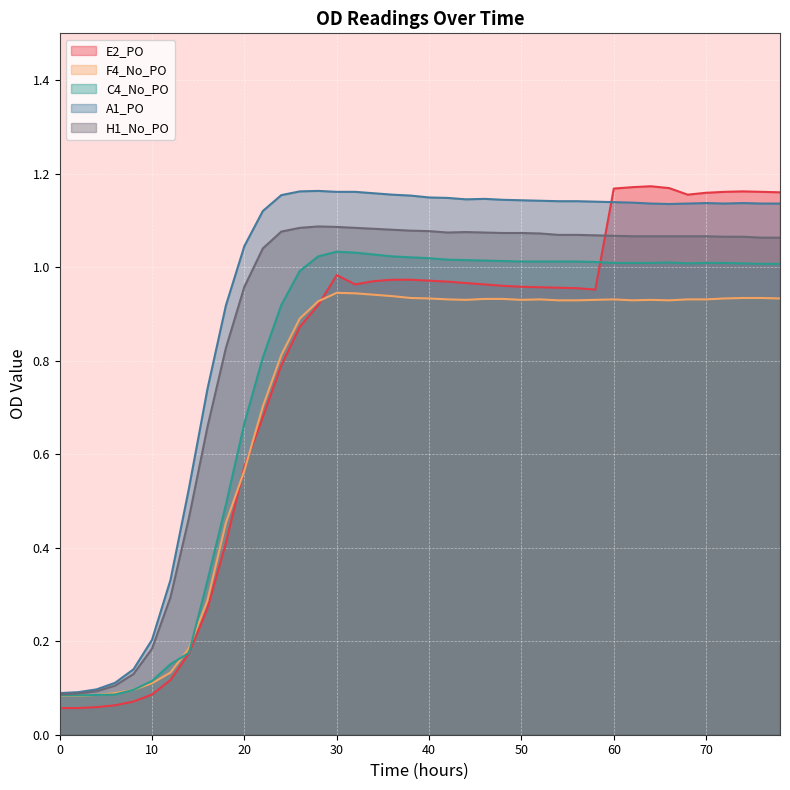

Reading left to right, extract all data points from this chart.

E2_PO: 0.1	0.1	0.1	0.1	0.1	0.1	0.1	0.2	0.3	0.4	0.6	0.7	0.8	0.9	0.9	1.0	1.0	1.0	1.0	1.0	1.0	1.0	1.0	1.0	1.0	1.0	1.0	1.0	1.0	1.0	1.2	1.2	1.2	1.2	1.2	1.2	1.2	1.2	1.2	1.2
F4_No_PO: 0.1	0.1	0.1	0.1	0.1	0.1	0.1	0.2	0.3	0.5	0.6	0.7	0.8	0.9	0.9	0.9	0.9	0.9	0.9	0.9	0.9	0.9	0.9	0.9	0.9	0.9	0.9	0.9	0.9	0.9	0.9	0.9	0.9	0.9	0.9	0.9	0.9	0.9	0.9	0.9
C4_No_PO: 0.1	0.1	0.1	0.1	0.1	0.1	0.2	0.2	0.3	0.5	0.7	0.8	0.9	1.0	1.0	1.0	1.0	1.0	1.0	1.0	1.0	1.0	1.0	1.0	1.0	1.0	1.0	1.0	1.0	1.0	1.0	1.0	1.0	1.0	1.0	1.0	1.0	1.0	1.0	1.0
A1_PO: 0.1	0.1	0.1	0.1	0.1	0.2	0.3	0.5	0.7	0.9	1.0	1.1	1.2	1.2	1.2	1.2	1.2	1.2	1.2	1.2	1.1	1.1	1.1	1.1	1.1	1.1	1.1	1.1	1.1	1.1	1.1	1.1	1.1	1.1	1.1	1.1	1.1	1.1	1.1	1.1
H1_No_PO: 0.1	0.1	0.1	0.1	0.1	0.2	0.3	0.5	0.7	0.8	1.0	1.0	1.1	1.1	1.1	1.1	1.1	1.1	1.1	1.1	1.1	1.1	1.1	1.1	1.1	1.1	1.1	1.1	1.1	1.1	1.1	1.1	1.1	1.1	1.1	1.1	1.1	1.1	1.1	1.1